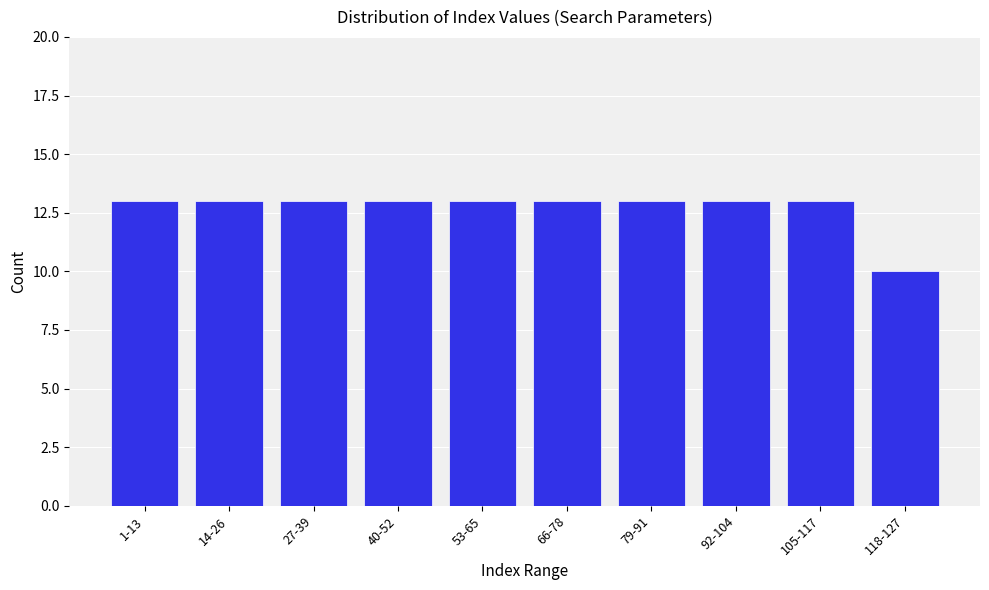

Reading right to left, what are all the values shown in this chart?

10	13	13	13	13	13	13	13	13	13